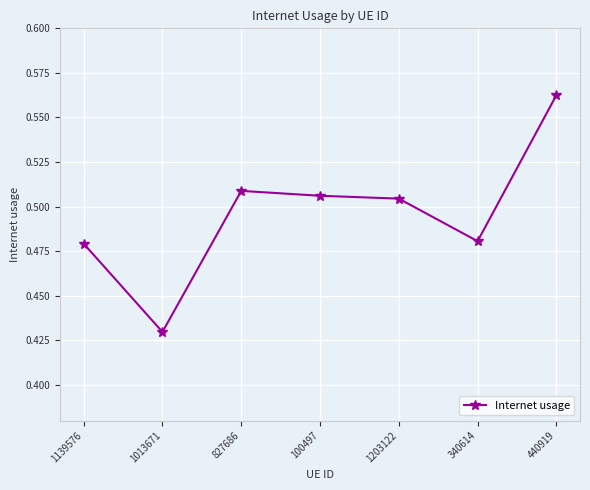

True or false: the data shows 0.1 at 1013671.

False